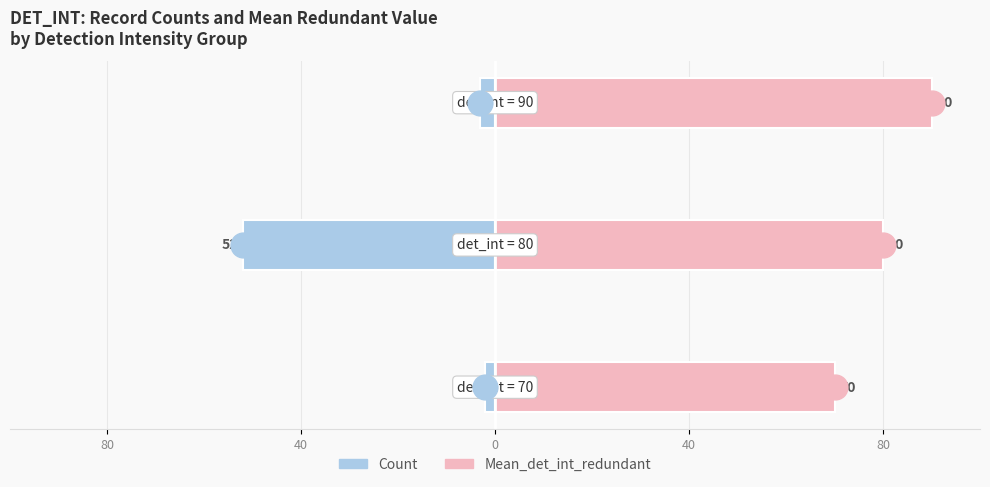

What are all the series names shown in the legend?

Count, Mean_det_int_redundant